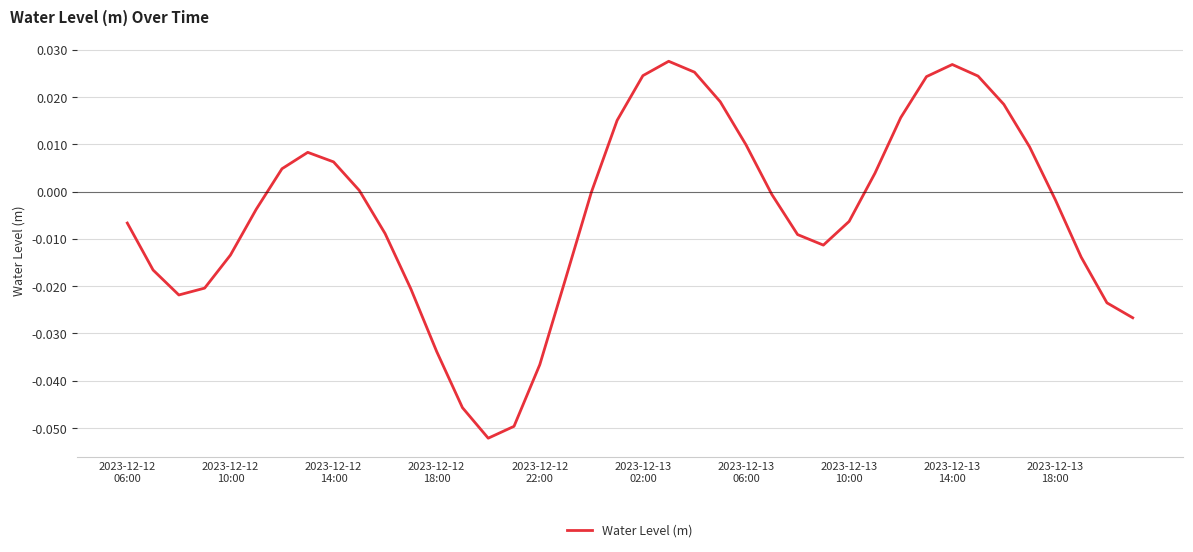

How many lines are shown in the chart?

1